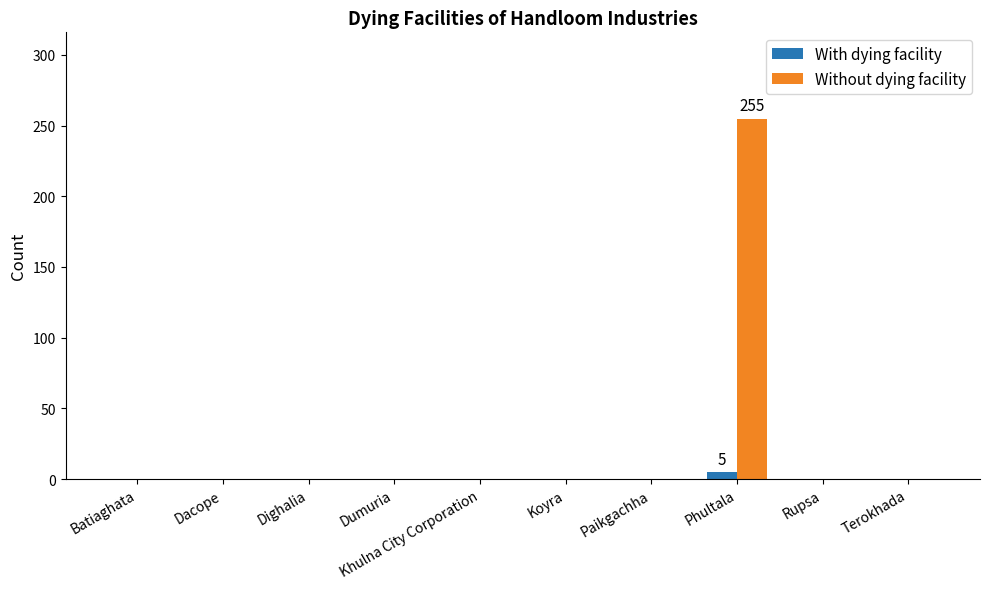

What is the sum of all Without dying facility values?

255